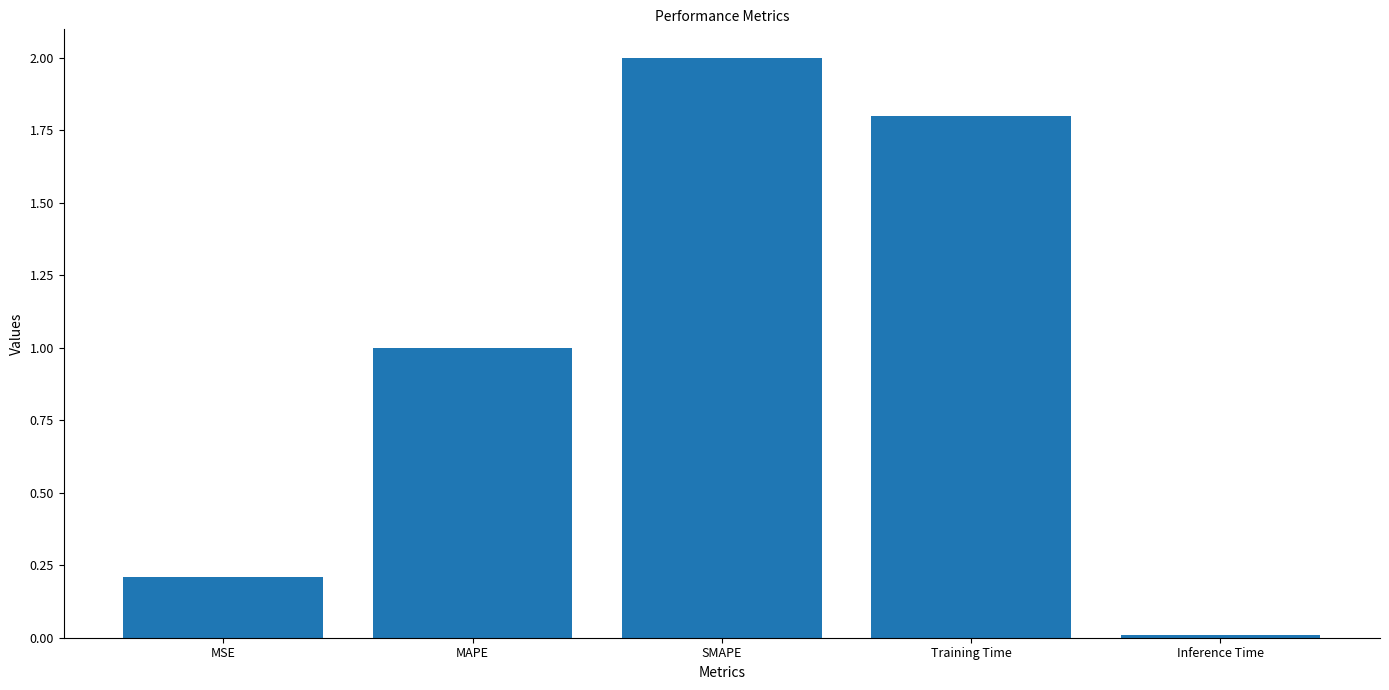

Which has a higher value, MSE or Inference Time?

MSE